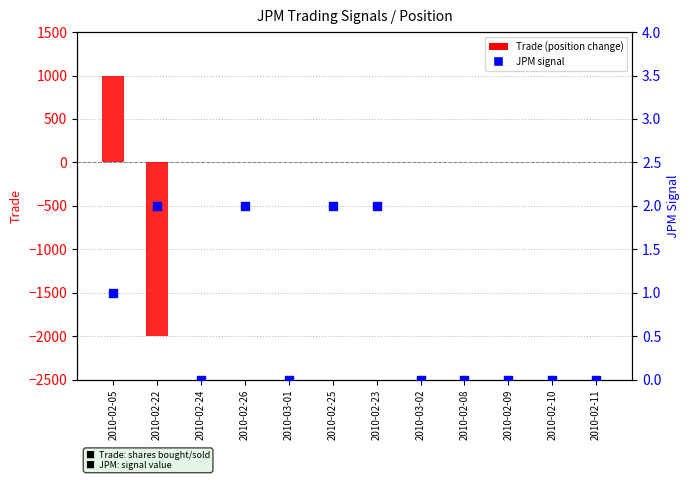

Which series has the largest Y range (max minus min)?

Trade